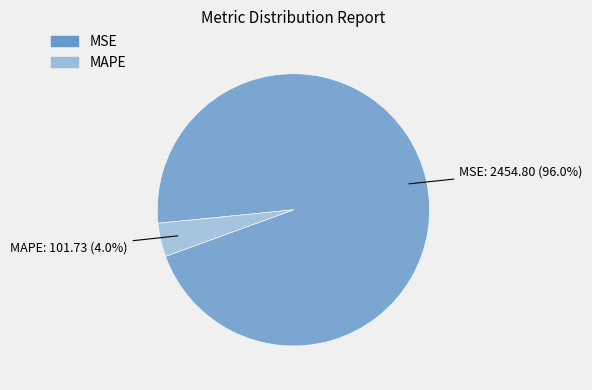

The MAPE slice represents 4% of the pie. True or false?

True